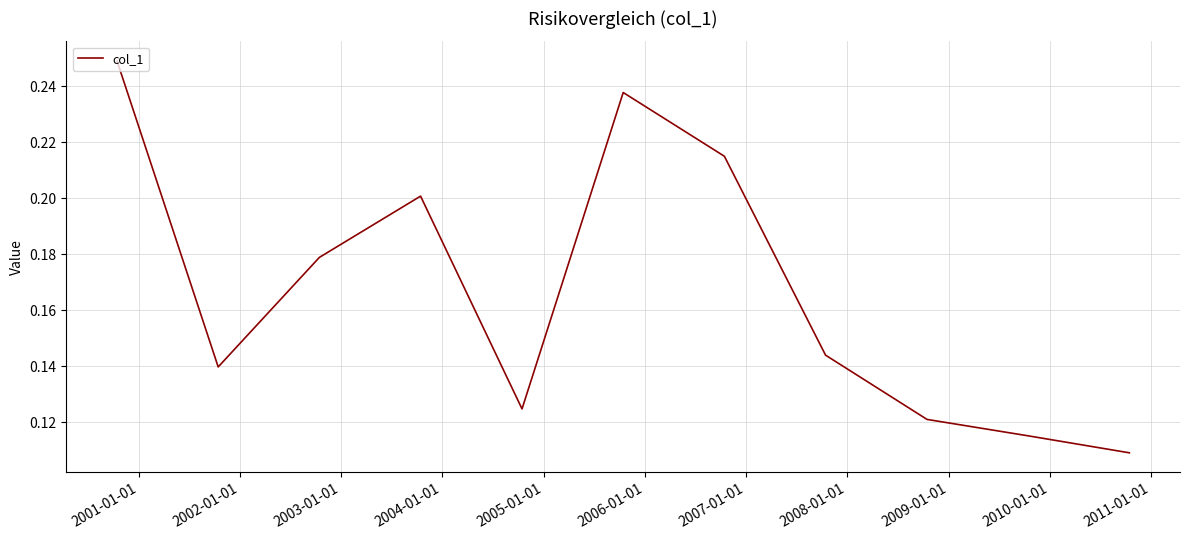

How many lines are shown in the chart?

1